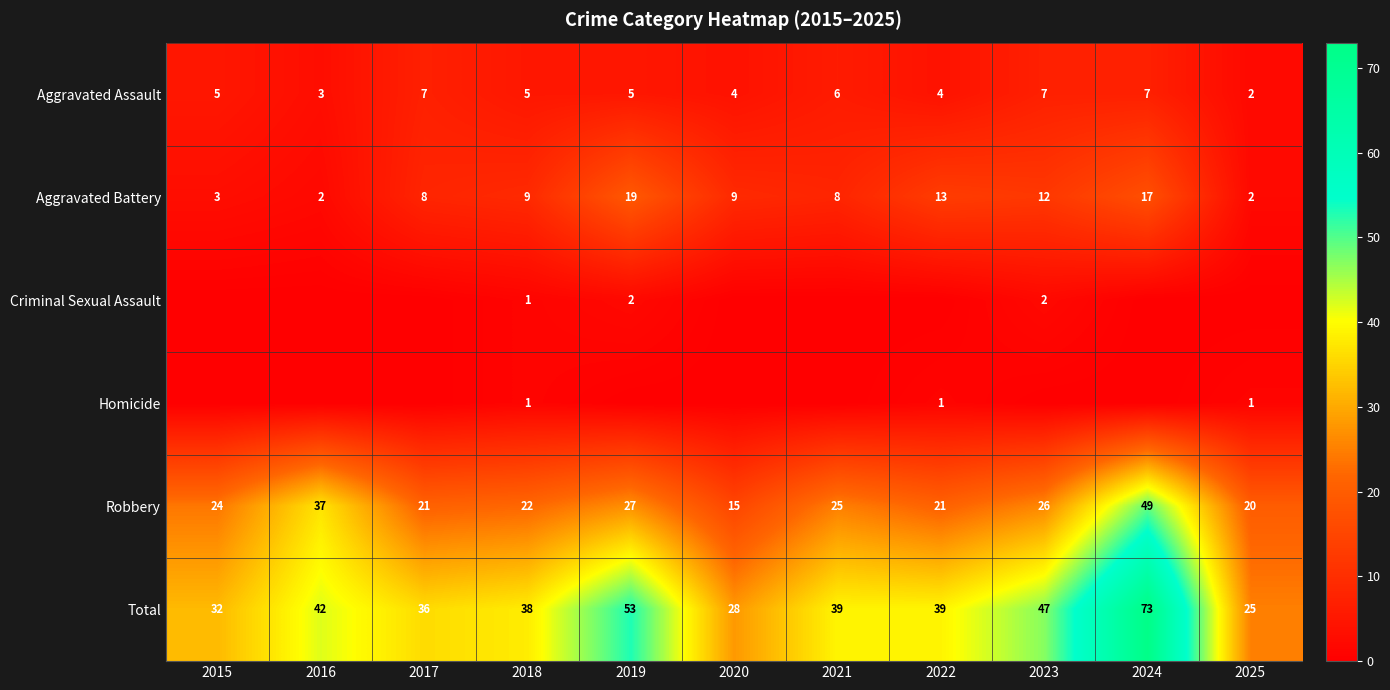

What is the difference between the maximum and minimum values in the Aggravated Battery series?

17